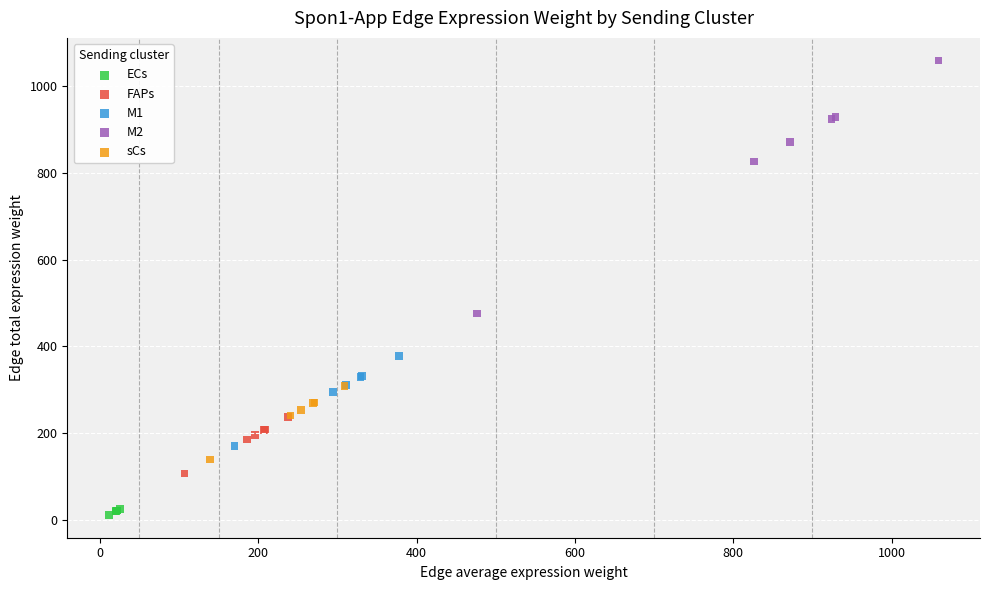

What are all the series names shown in the legend?

ECs, FAPs, M1, M2, sCs